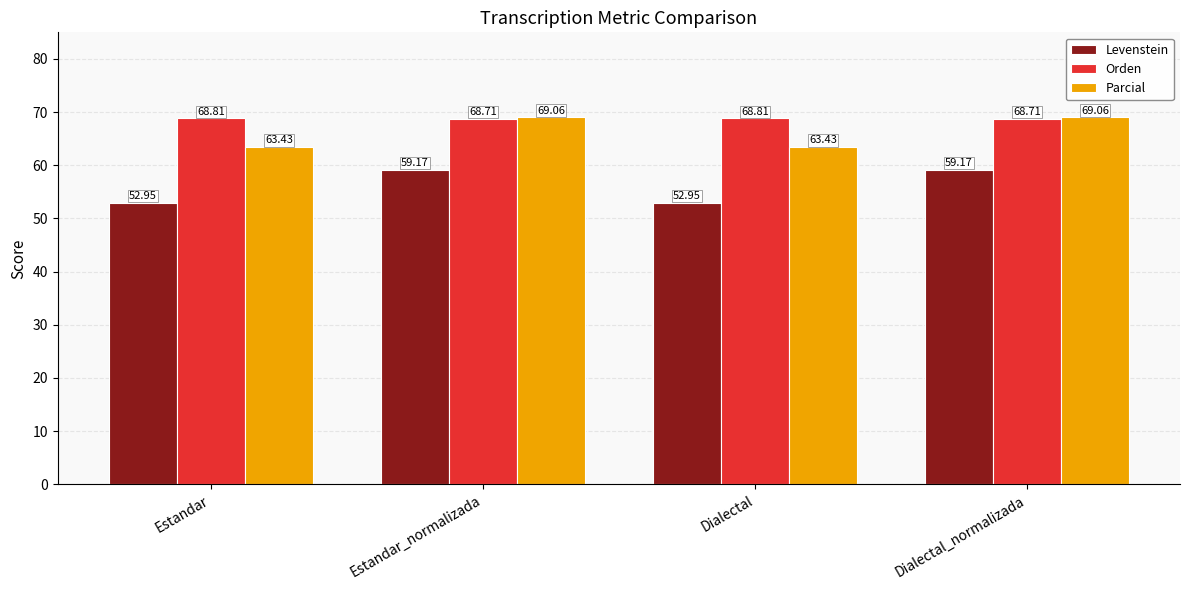

Count the number of categories in the chart.

4